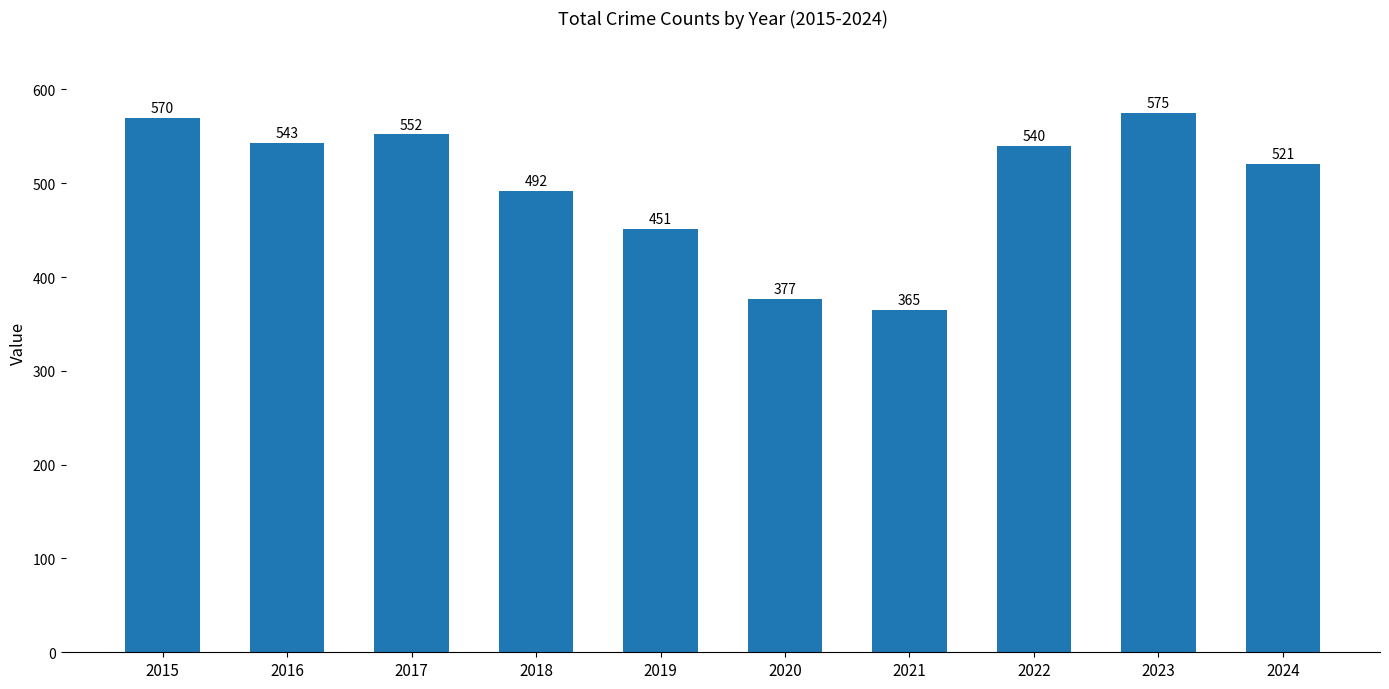

True or false: the data shows 521 at 2024.

True